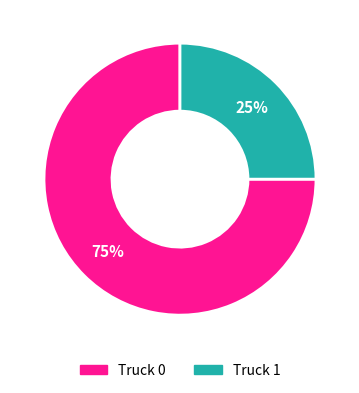

What is the smallest slice in the pie chart?

Truck 1